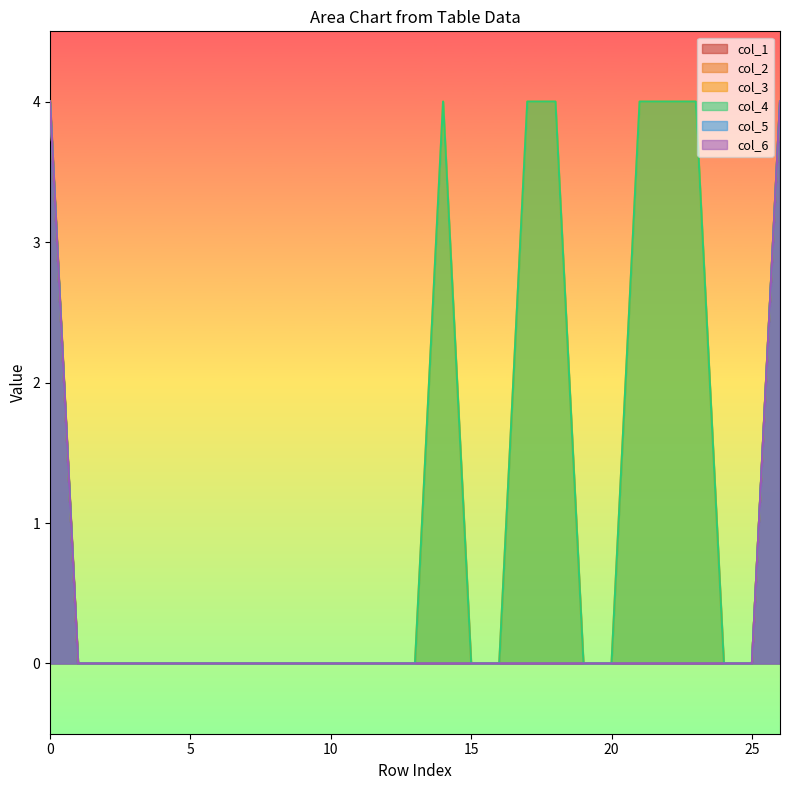

Is the value of col_2 at 2 greater than the value of col_5 at 16?

No